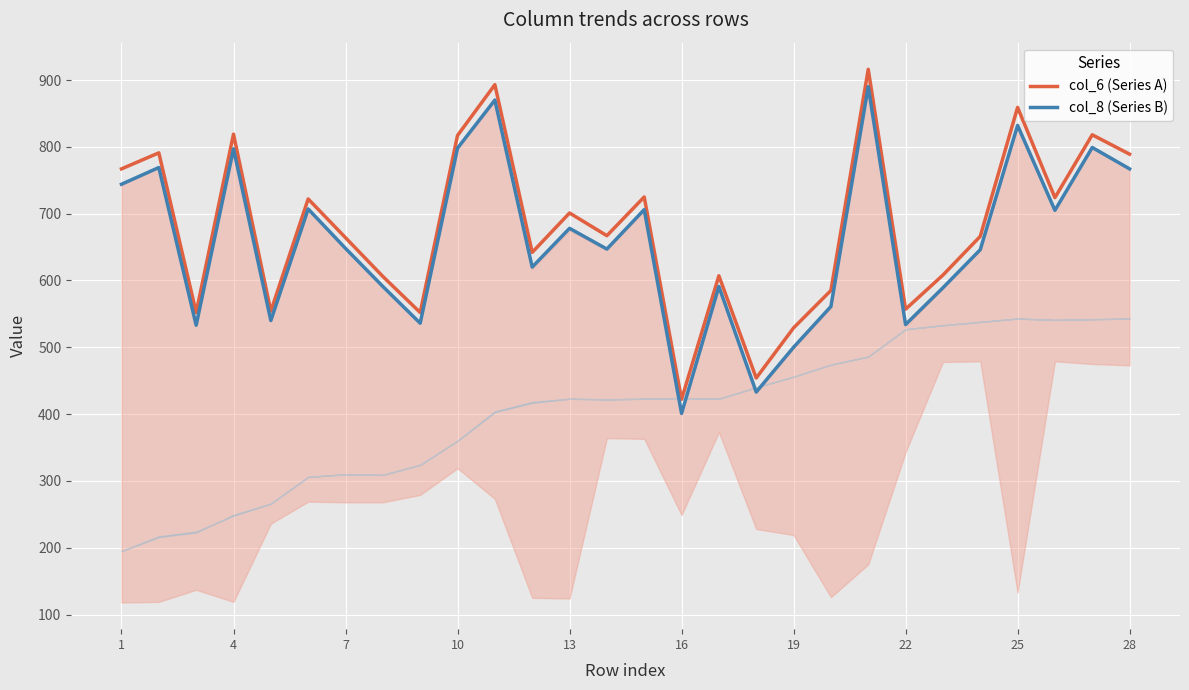

True or false: col_8 (Series B) and col_6 (Series A) cross at least once.

False